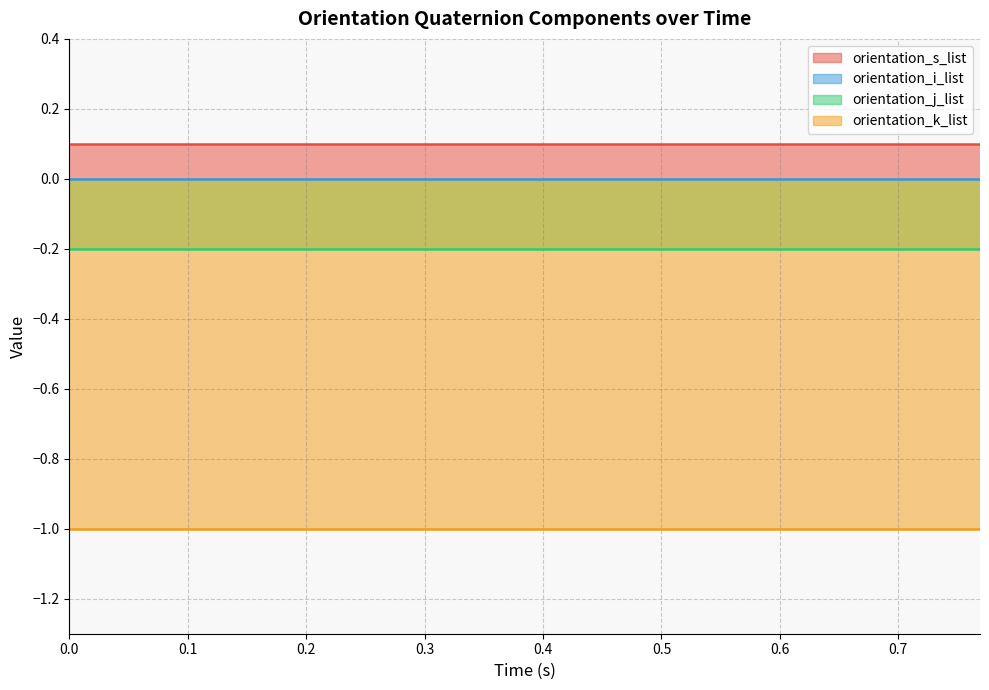

What is the value of the orientation_j_list point at the 20th from the left?

-0.2